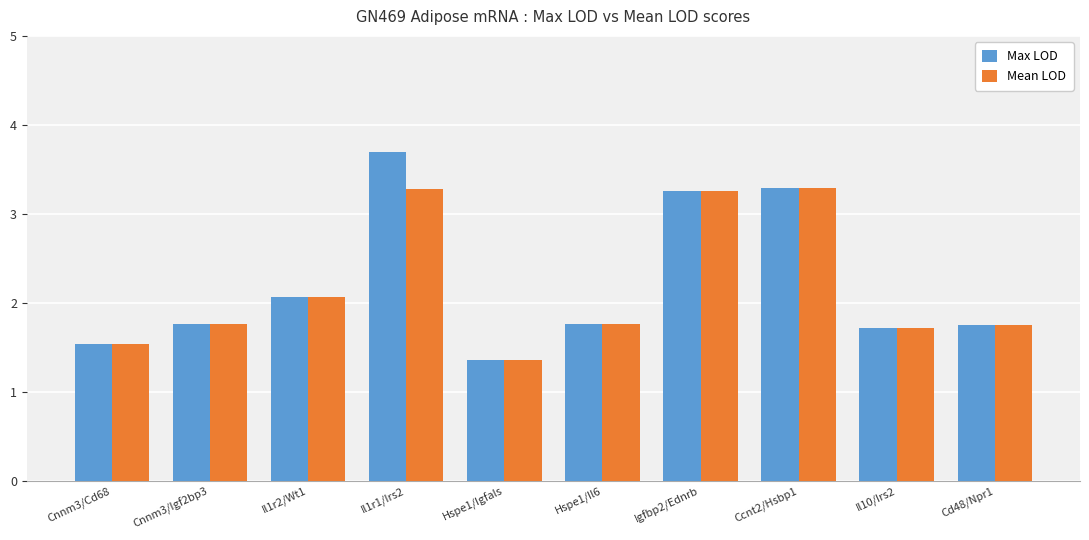

Rank the series by their average value, from highest to lowest.

Max LOD, Mean LOD